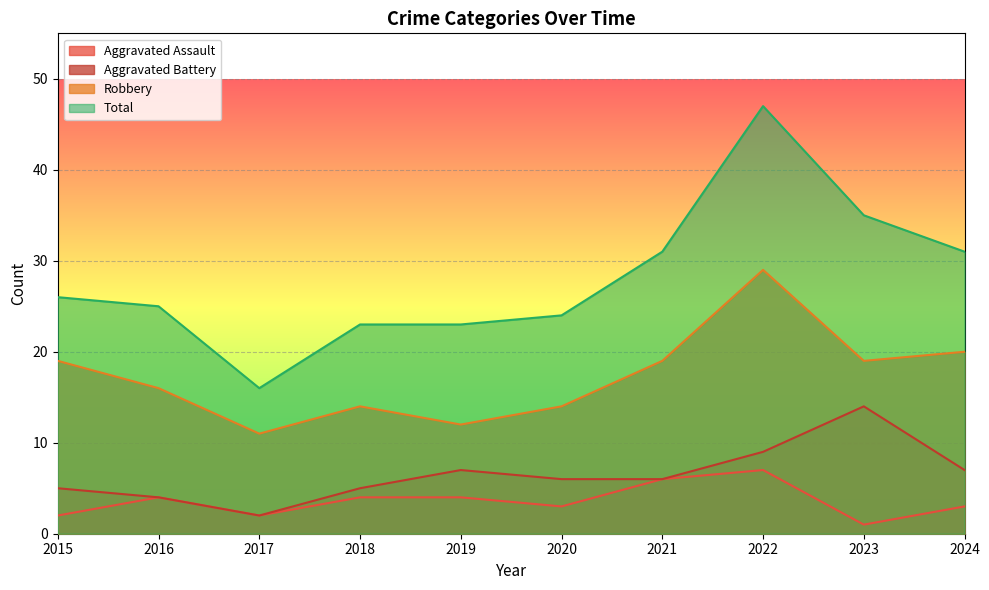

List the labels in order of Total value, largest first.

2022, 2023, 2021, 2024, 2015, 2016, 2020, 2018, 2019, 2017